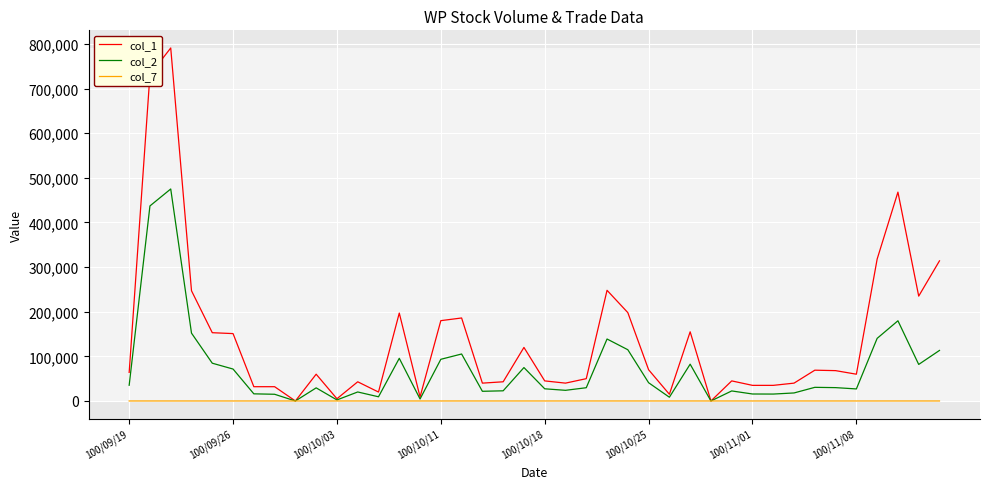

Which series has the largest total across all categories?

col_1